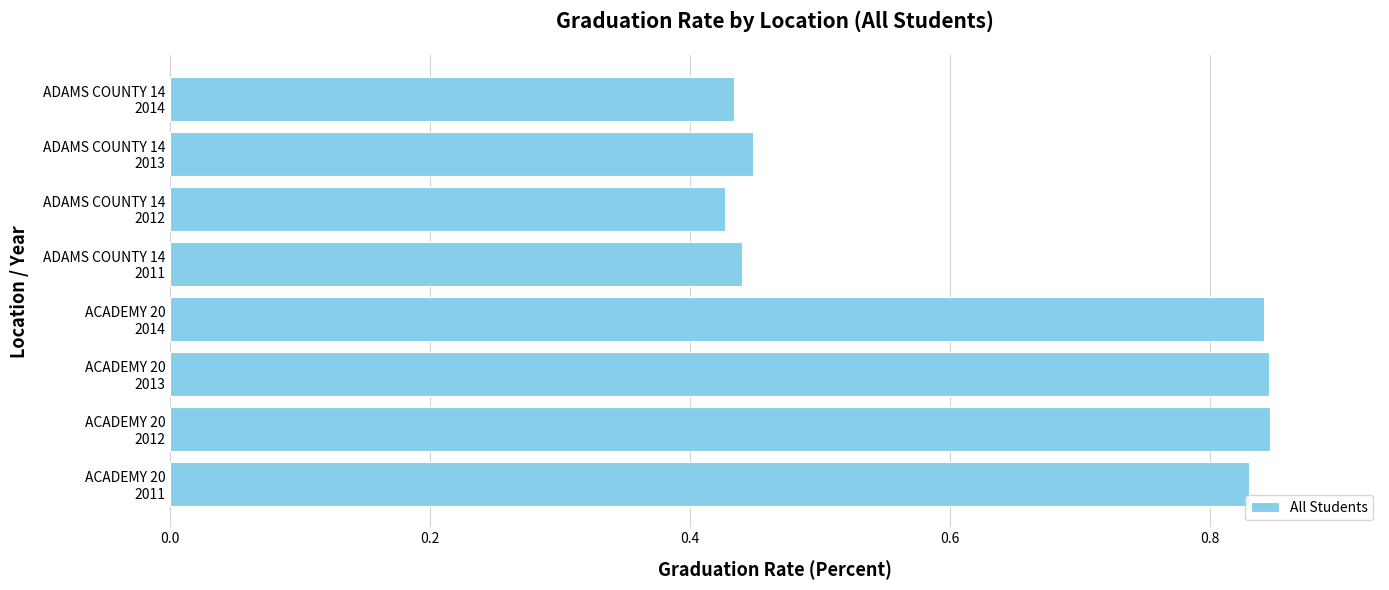

What is the average value?

0.6